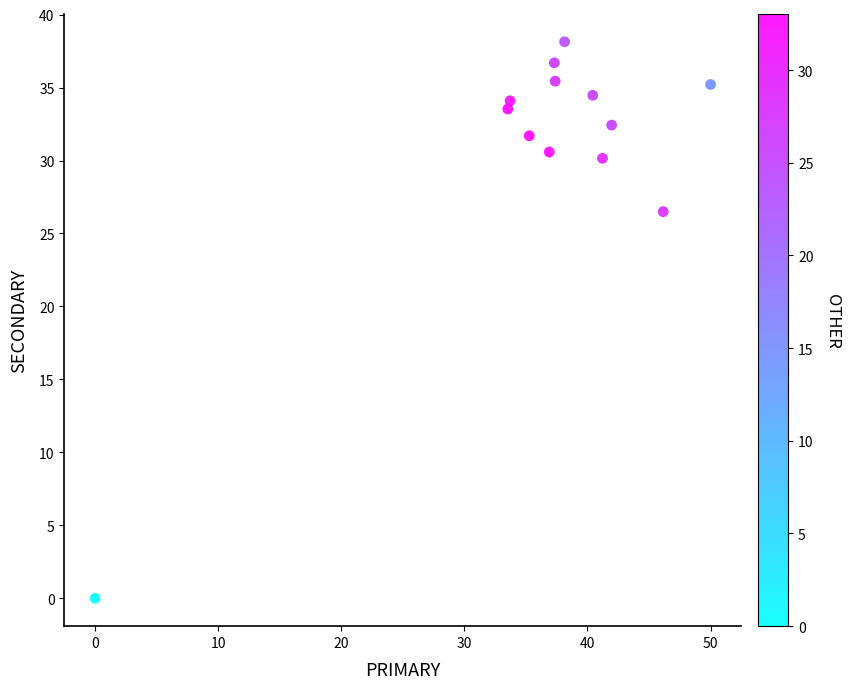

What Y value in the scatter plot is closest to 19?

26.5